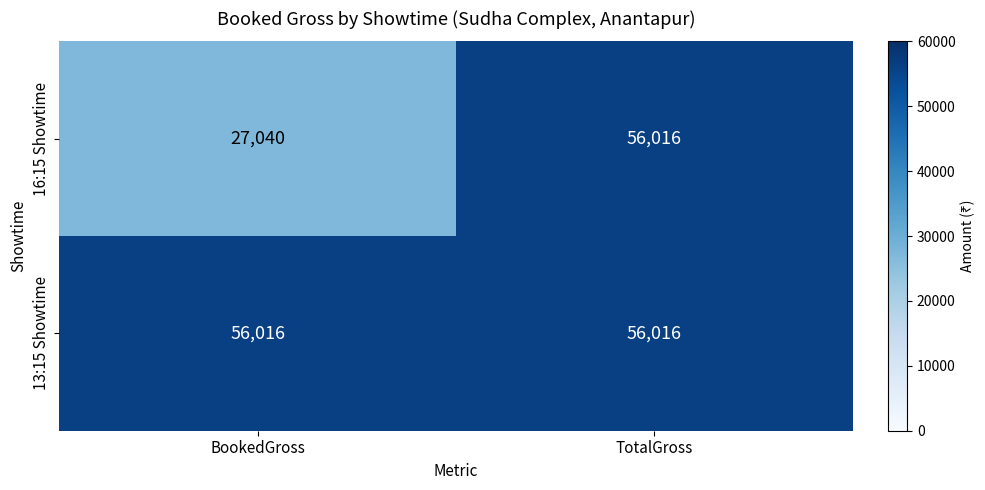

The 16:15 Showtime series shows 27040 at BookedGross. True or false?

True